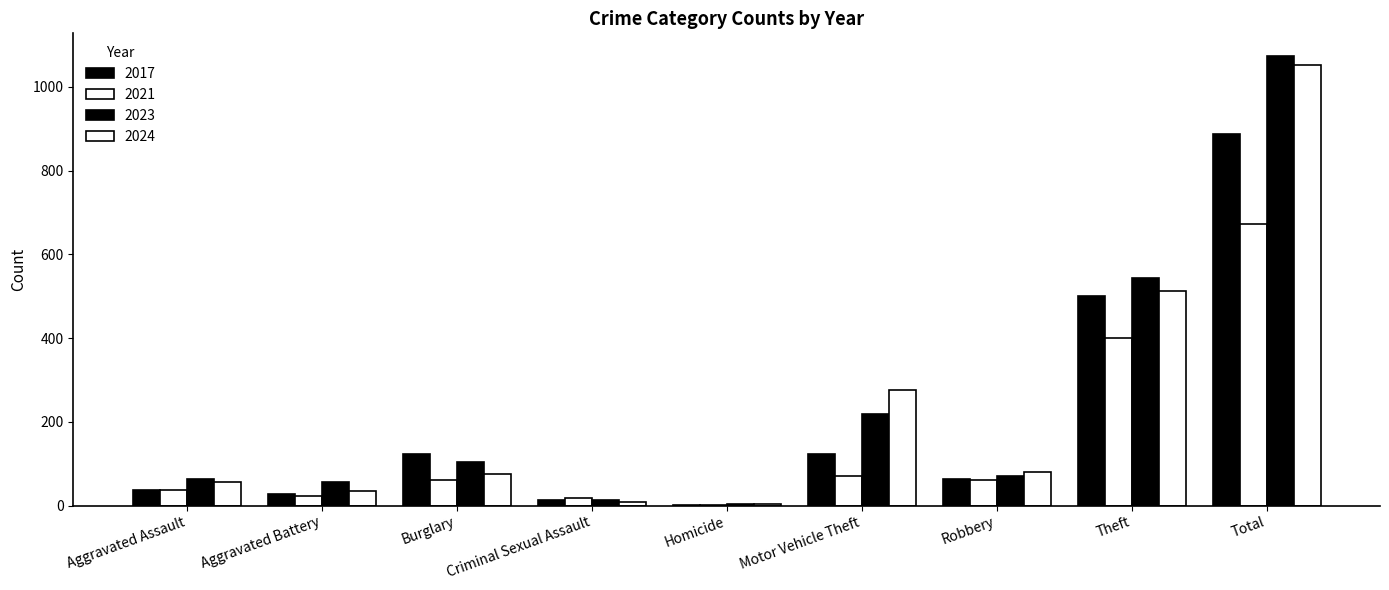

Which series changed the most between Burglary and Robbery?

2017